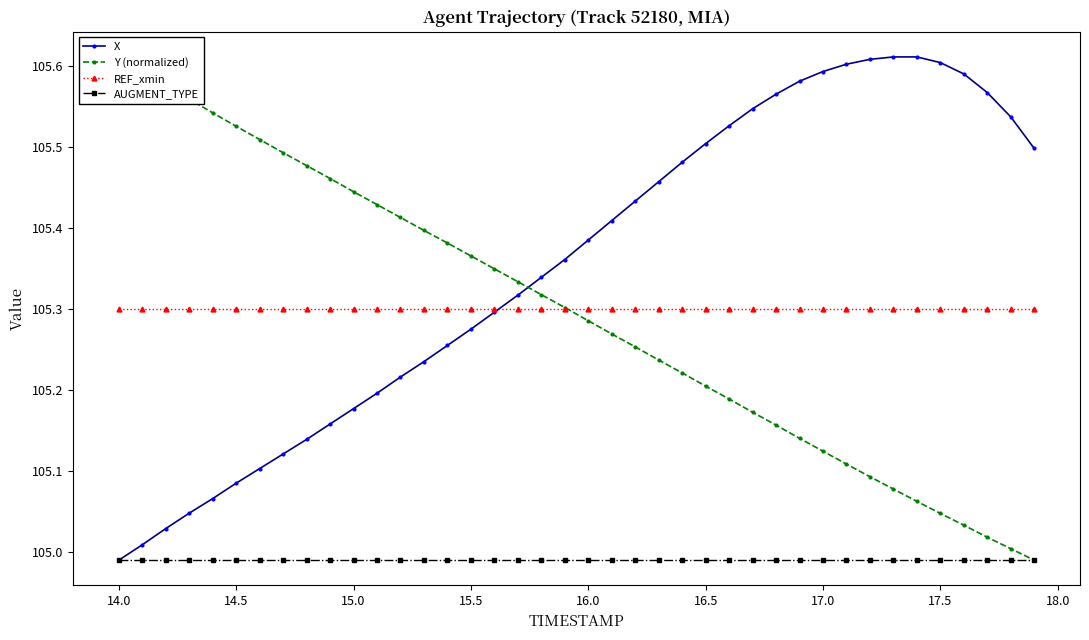

True or false: AUGMENT_TYPE has more than 0 interior local peaks.

False